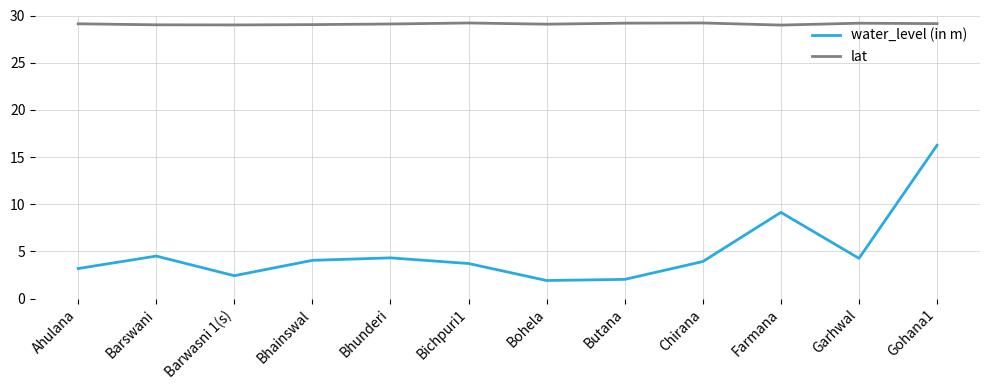

What is the highest value of the lat series?

29.2